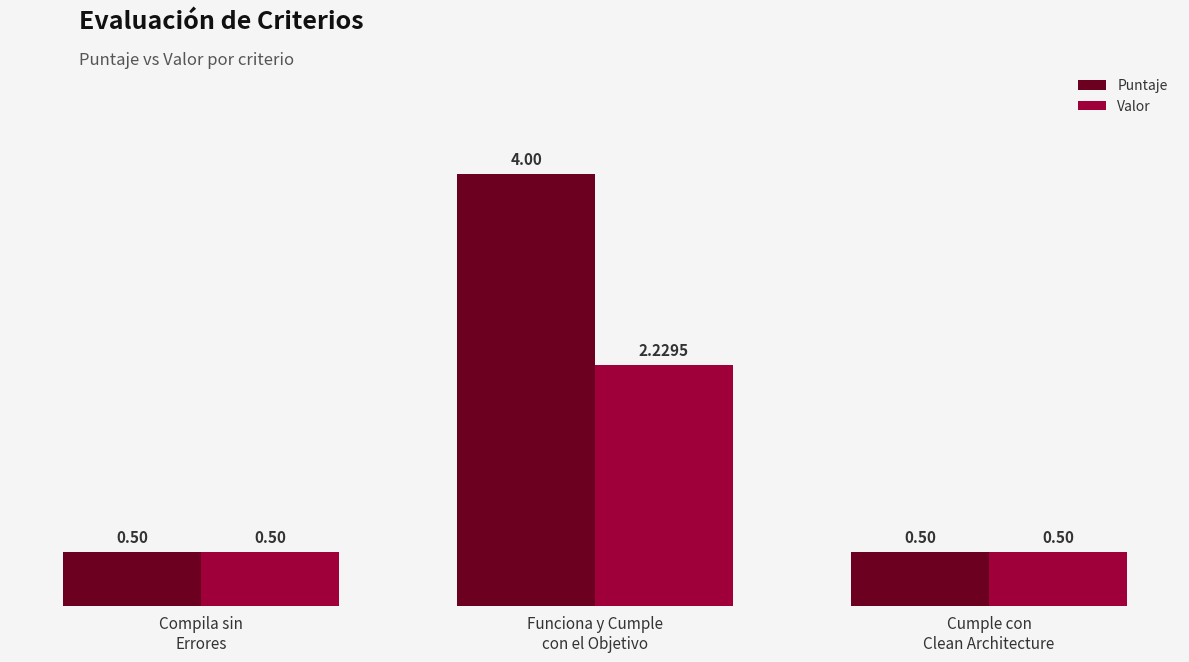

List the series in order of their peak value, highest first.

Puntaje, Valor